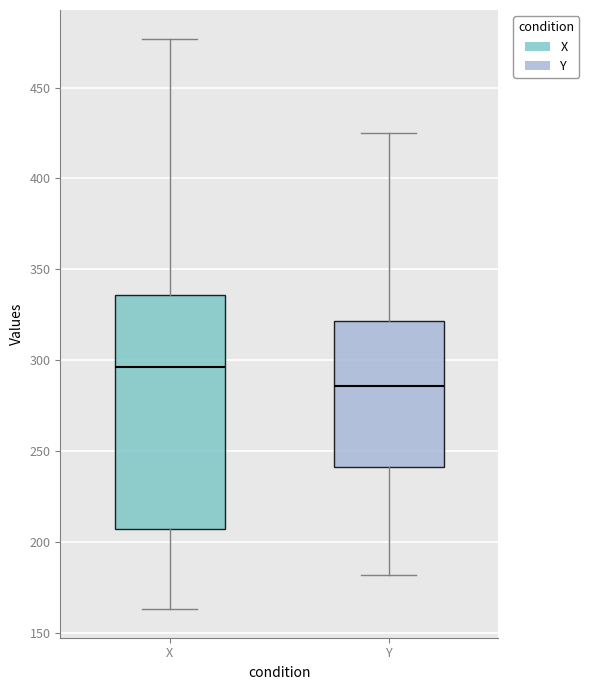

Where is the upper edge of the box for X on the y-axis? The values are not printed on the chart, so give them approximately, as read against the axis.

335